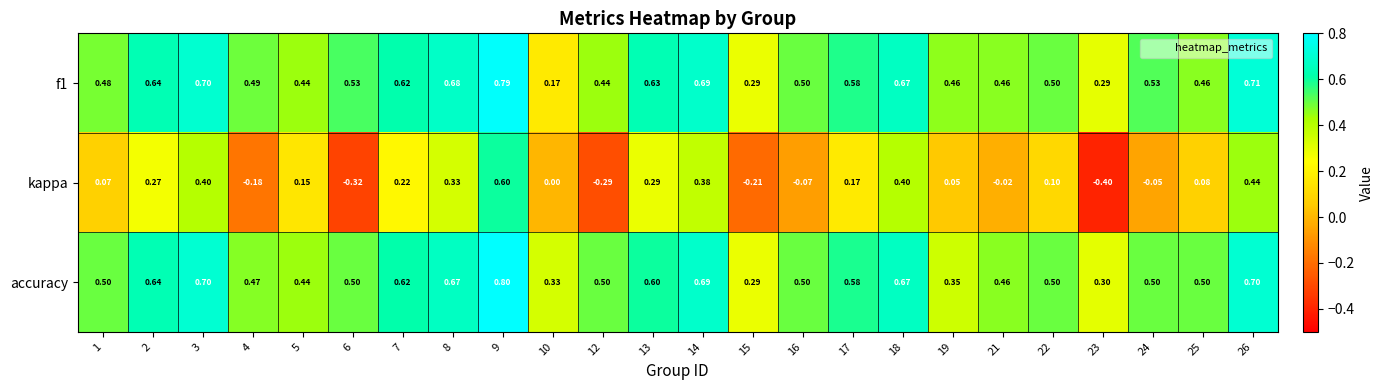

Which series changed the most between 1 and 15?

kappa